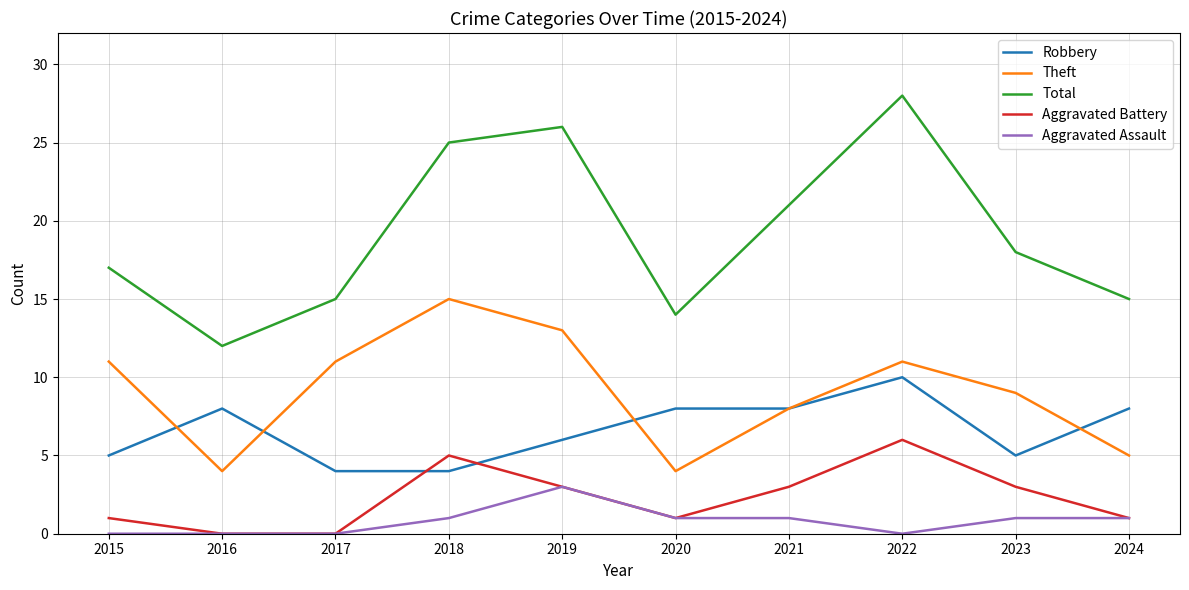

At which category does the chart reach its peak across all series?

2022